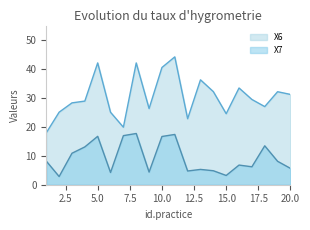

True or false: X6 has more than 1 interior local peaks.

True